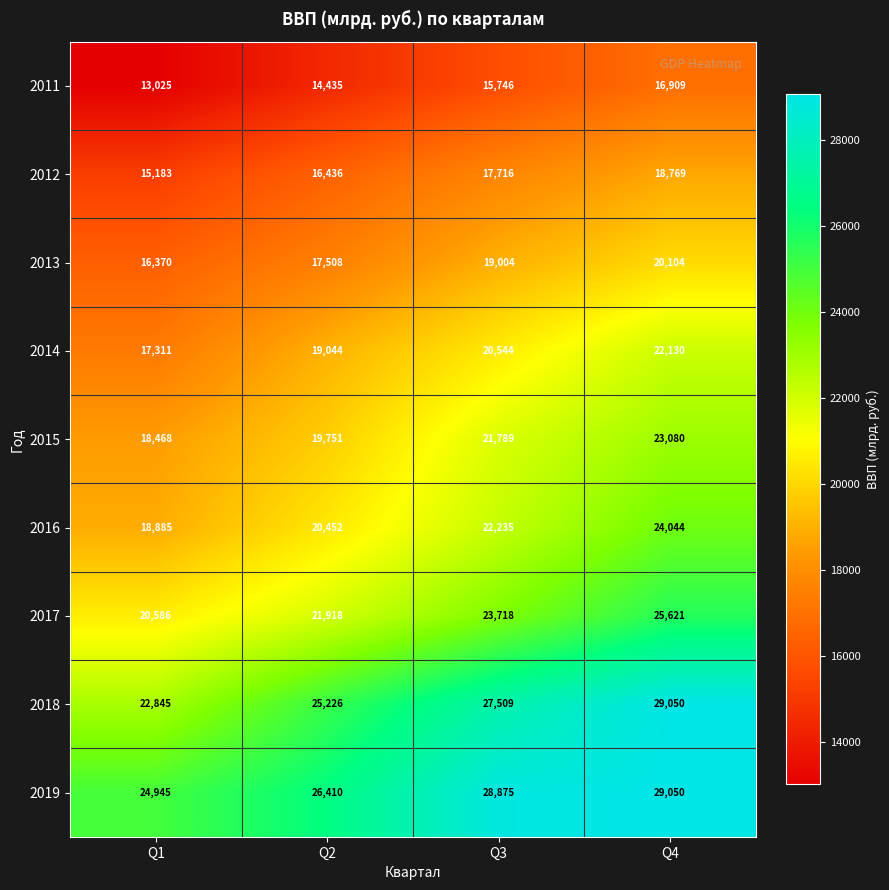

Count the 2017 values in the range 21918 to 25621.

3